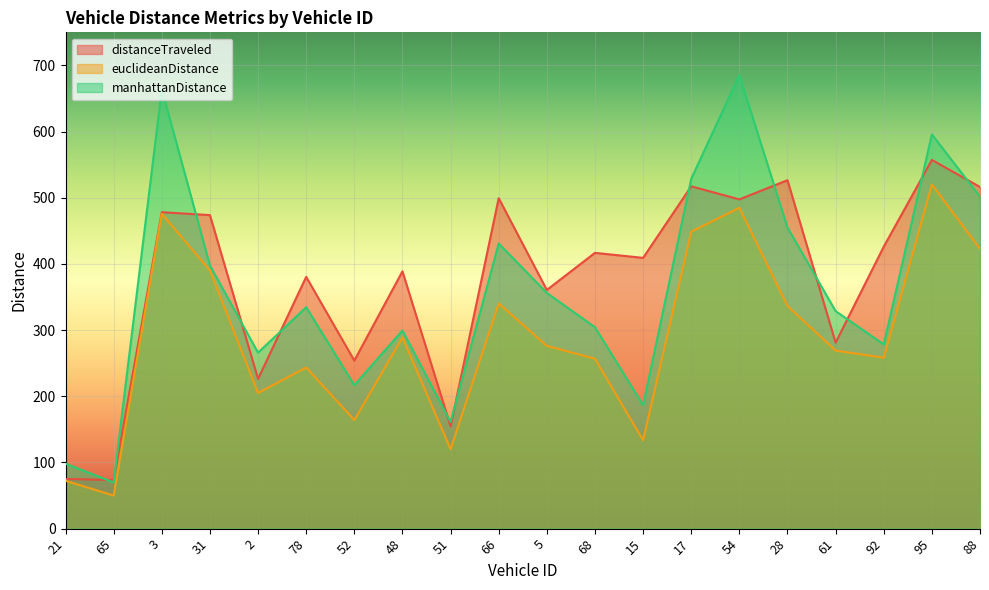

What is the lowest value of the manhattanDistance series?

69.8